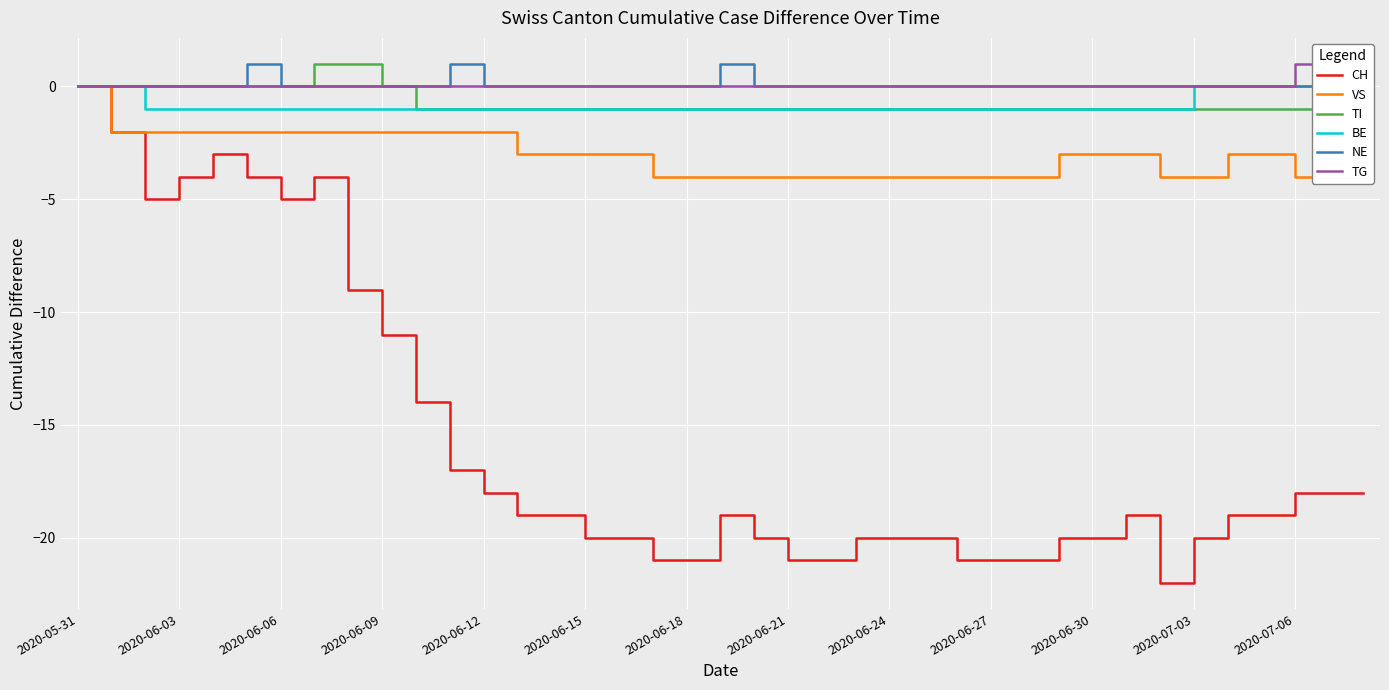

At how many categories does at least one series exceed -15?

39